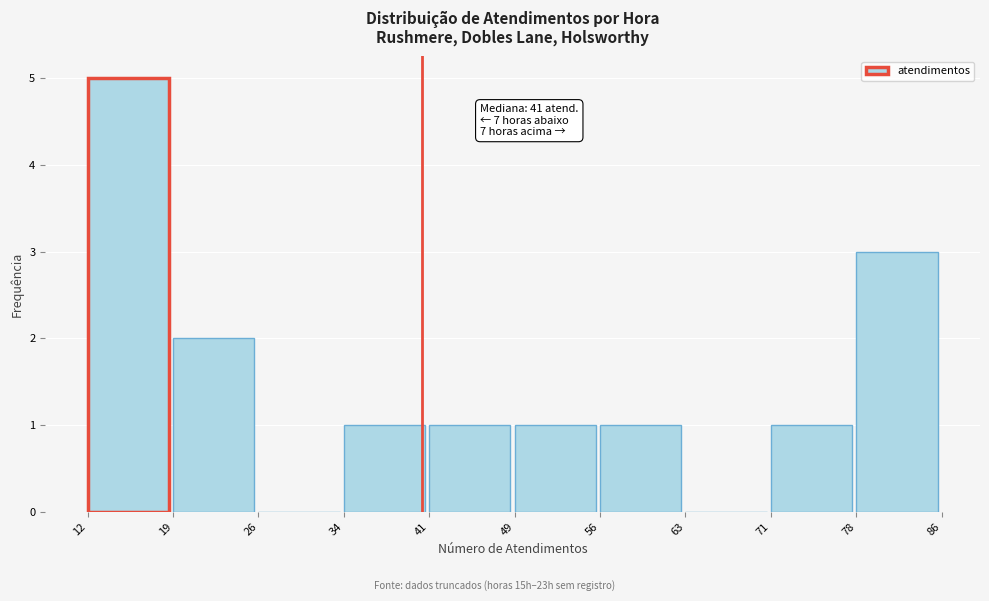

Which range on the x-axis has the tallest bar?

12 to 19